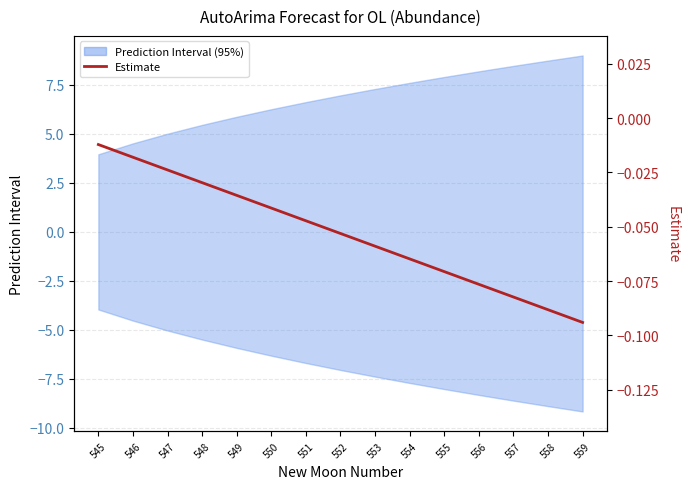

At which category does the chart reach its peak across all series?

545